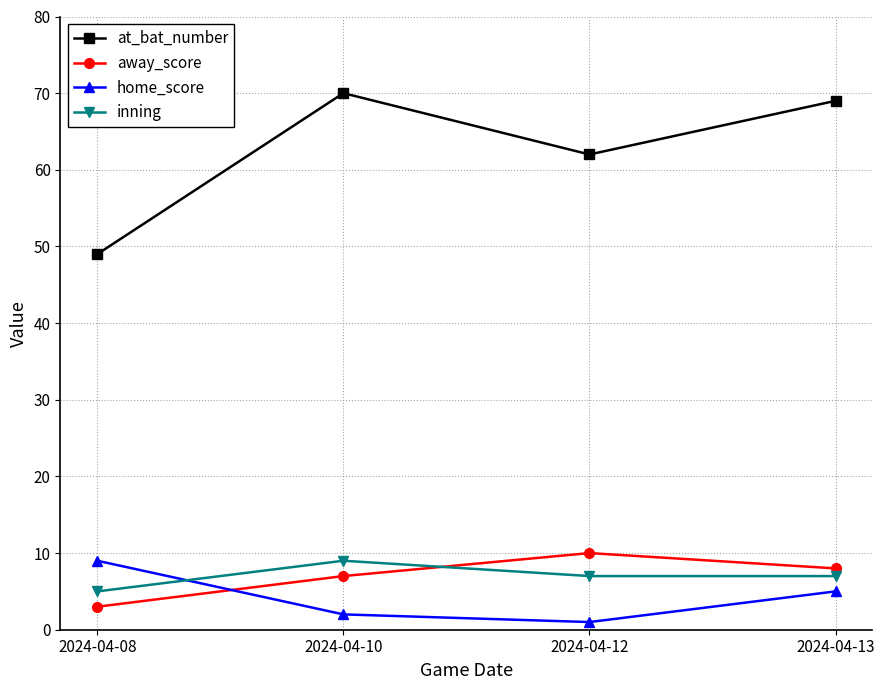

Where is home_score nearest to the value 5?

2024-04-13